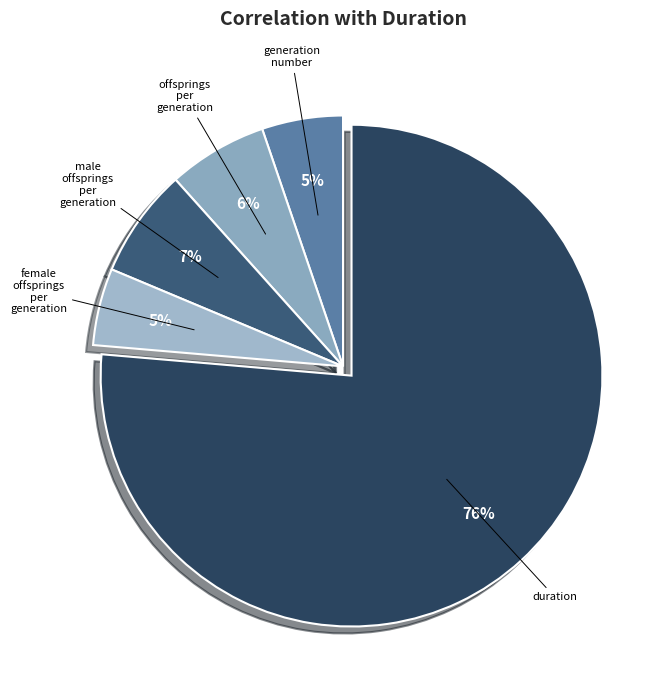

Which slice represents more than half of the pie?

duration